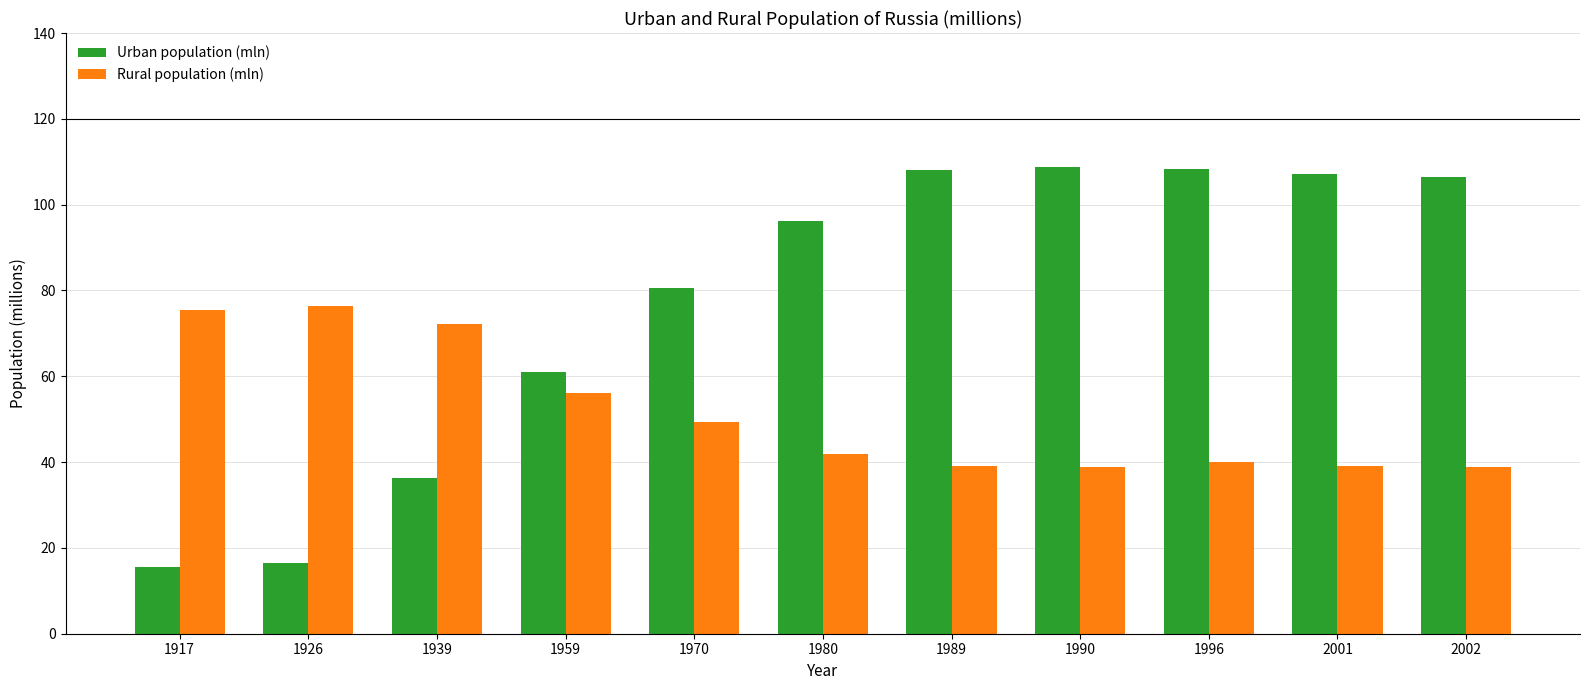

At how many categories does at least one series exceed 31?

11